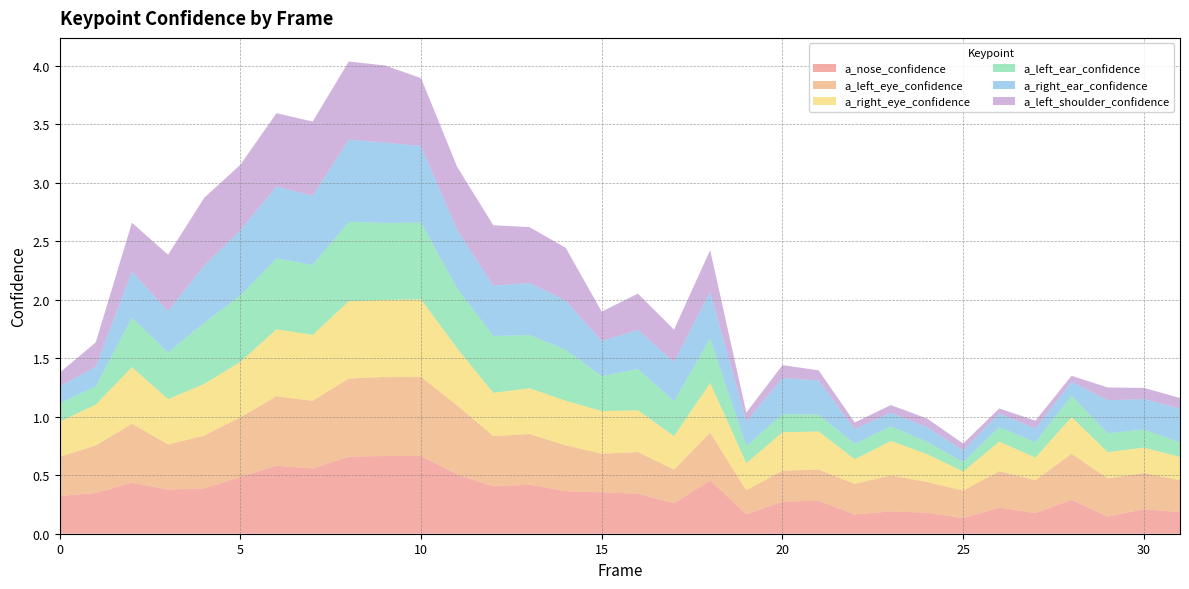

Reading left to right, extract all data points from this chart.

a_nose_confidence: 0=0.3	1=0.3	2=0.4	3=0.4	4=0.4	5=0.5	6=0.6	7=0.6	8=0.7	9=0.7	10=0.7	11=0.5	12=0.4	13=0.4	14=0.4	15=0.4	16=0.3	17=0.3	18=0.5	19=0.2	20=0.3	21=0.3	22=0.2	23=0.2	24=0.2	25=0.1	26=0.2	27=0.2	28=0.3	29=0.1	30=0.2	31=0.2
a_left_eye_confidence: 0=0.3	1=0.4	2=0.5	3=0.4	4=0.5	5=0.5	6=0.6	7=0.6	8=0.7	9=0.7	10=0.7	11=0.6	12=0.4	13=0.4	14=0.4	15=0.3	16=0.4	17=0.3	18=0.4	19=0.2	20=0.3	21=0.3	22=0.3	23=0.3	24=0.3	25=0.2	26=0.3	27=0.3	28=0.4	29=0.3	30=0.3	31=0.3
a_right_eye_confidence: 0=0.3	1=0.3	2=0.5	3=0.4	4=0.4	5=0.5	6=0.6	7=0.6	8=0.7	9=0.7	10=0.7	11=0.5	12=0.4	13=0.4	14=0.4	15=0.4	16=0.4	17=0.3	18=0.4	19=0.2	20=0.3	21=0.3	22=0.2	23=0.3	24=0.2	25=0.2	26=0.3	27=0.2	28=0.3	29=0.2	30=0.2	31=0.2
a_left_ear_confidence: 0=0.2	1=0.2	2=0.4	3=0.4	4=0.5	5=0.6	6=0.6	7=0.6	8=0.7	9=0.7	10=0.7	11=0.5	12=0.5	13=0.5	14=0.4	15=0.3	16=0.4	17=0.3	18=0.4	19=0.1	20=0.2	21=0.1	22=0.1	23=0.1	24=0.1	25=0.1	26=0.1	27=0.1	28=0.2	29=0.2	30=0.2	31=0.1
a_right_ear_confidence: 0=0.1	1=0.2	2=0.4	3=0.4	4=0.5	5=0.6	6=0.6	7=0.6	8=0.7	9=0.7	10=0.7	11=0.5	12=0.4	13=0.4	14=0.4	15=0.3	16=0.3	17=0.3	18=0.4	19=0.2	20=0.3	21=0.3	22=0.1	23=0.1	24=0.1	25=0.1	26=0.1	27=0.1	28=0.1	29=0.3	30=0.3	31=0.3
a_left_shoulder_confidence: 0=0.1	1=0.2	2=0.4	3=0.5	4=0.6	5=0.6	6=0.6	7=0.6	8=0.7	9=0.7	10=0.6	11=0.5	12=0.5	13=0.5	14=0.5	15=0.3	16=0.3	17=0.3	18=0.4	19=0.1	20=0.1	21=0.1	22=0.1	23=0.1	24=0.1	25=0.1	26=0.0	27=0.1	28=0.1	29=0.1	30=0.1	31=0.1